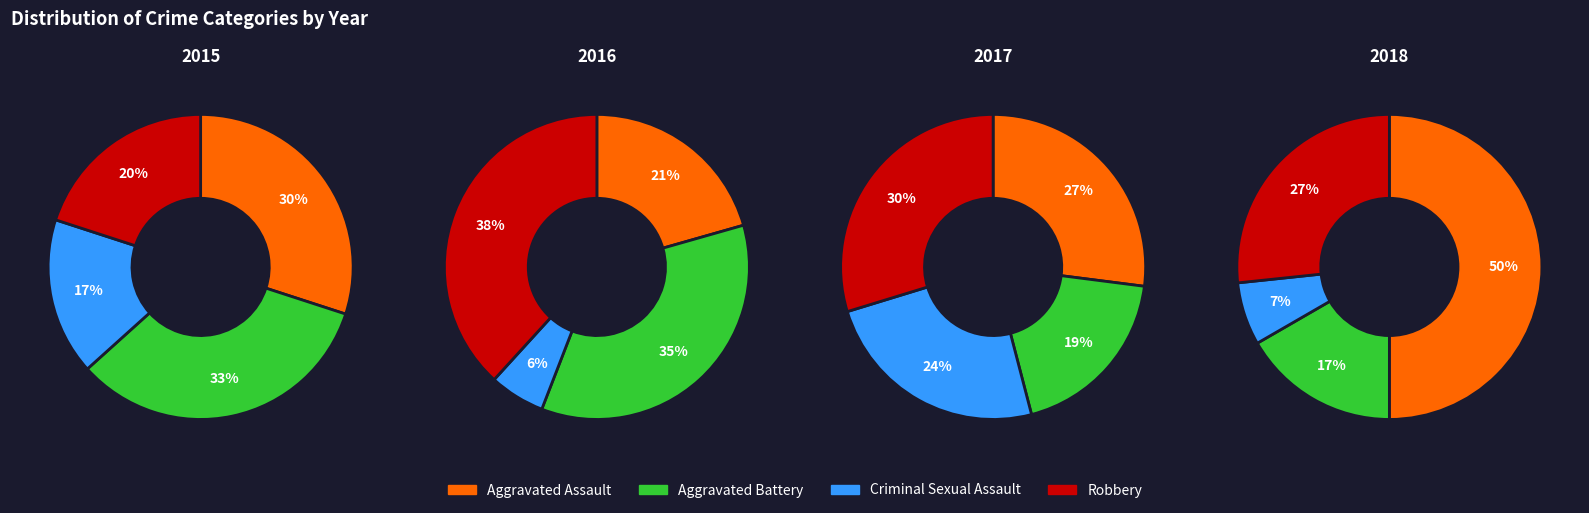

To the nearest percent, what is the difference between the 6 and 8 slice percentages?

2%